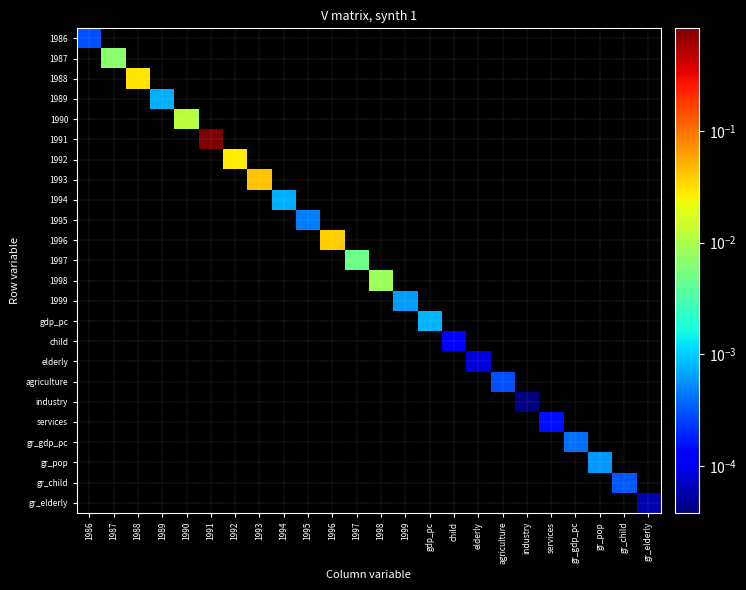

Between 1987 and 1994, which series saw the biggest shift?

1987